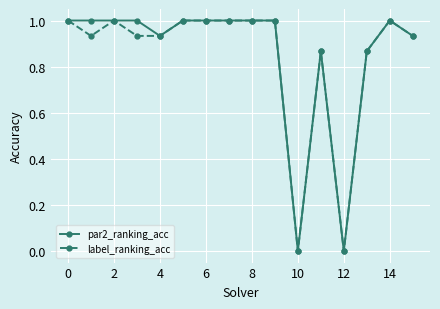

True or false: label_ranking_acc has more than 0 interior local peaks.

True